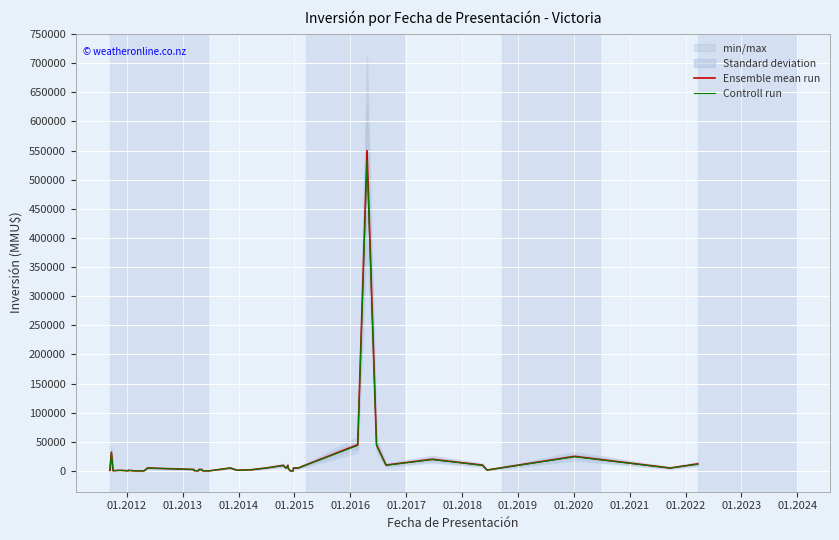

Which series has the widest spread of values?

Ensemble mean run